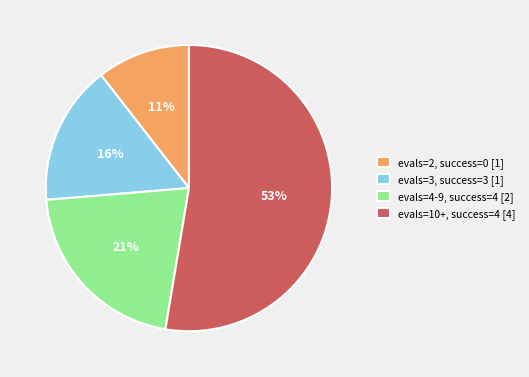

Which has a higher value, evals=3, success=3 [1] or evals=2, success=0 [1]?

evals=3, success=3 [1]